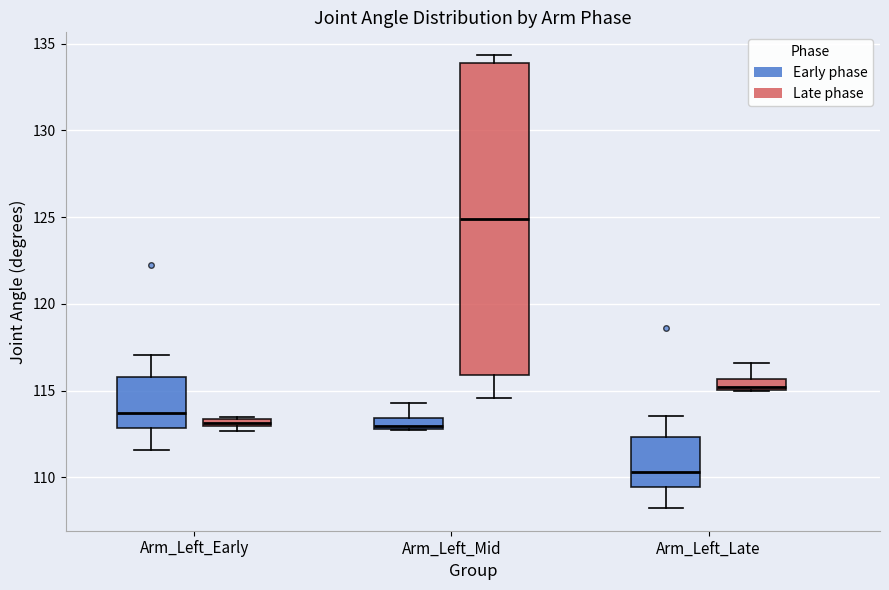

Which box's median line is the highest?

Arm_Left_Mid (Late phase)